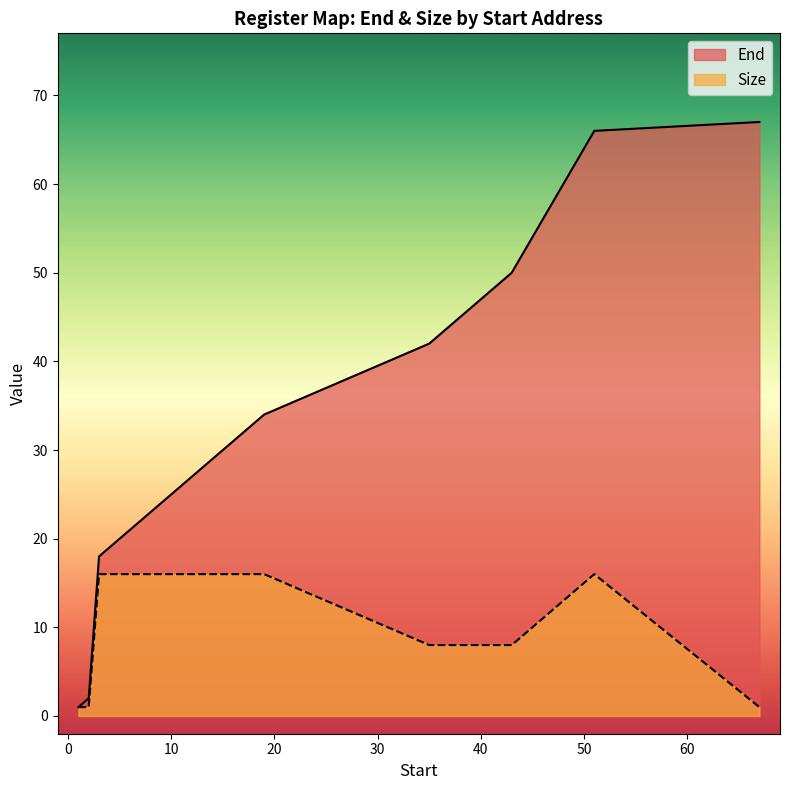

Is the value of Size at 3 greater than the value of End at 35?

No